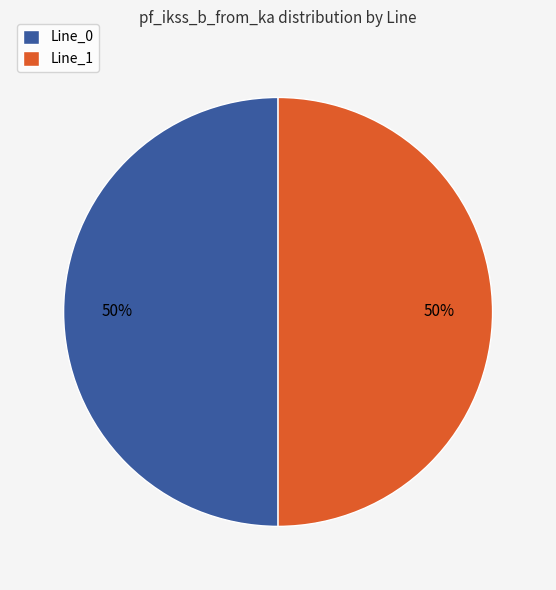

The Line_0 slice represents 50% of the pie. True or false?

True